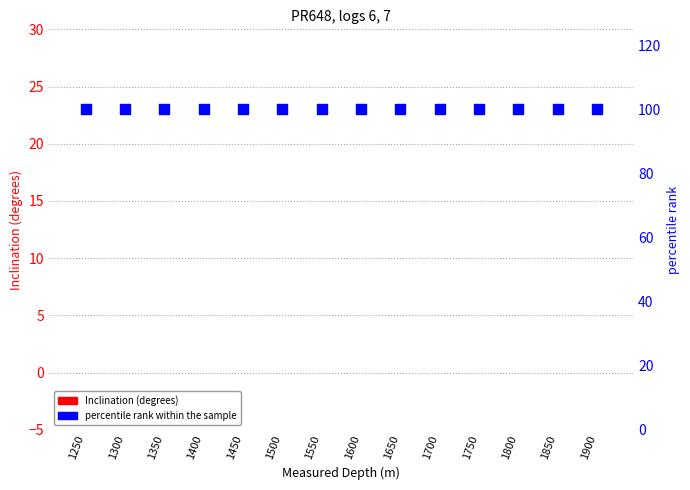

Which series has the widest spread of Y values?

Inclination (degrees)